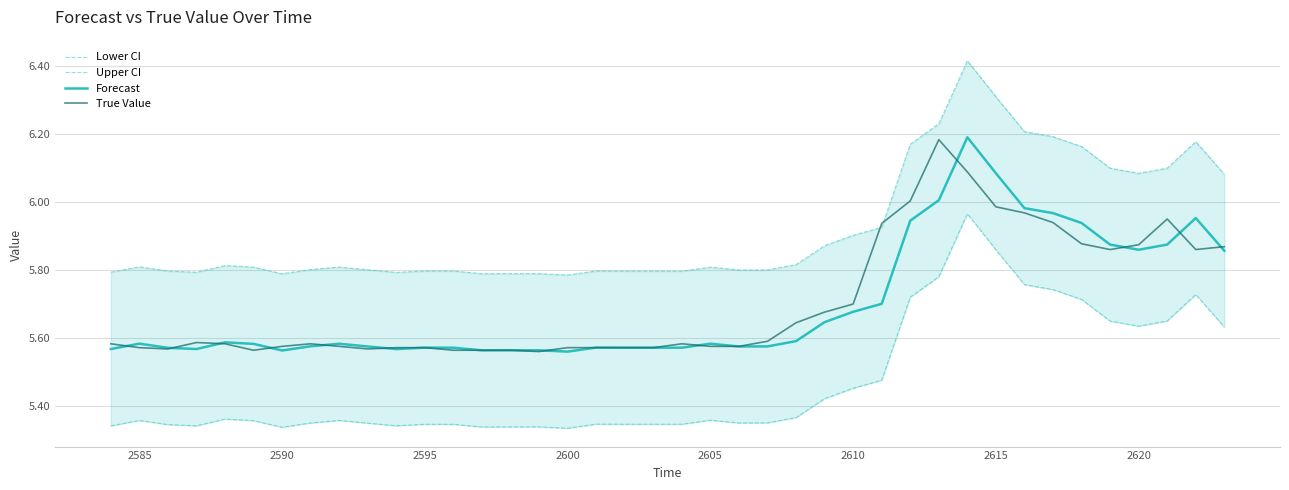

Which series has the largest total across all categories?

Upper CI